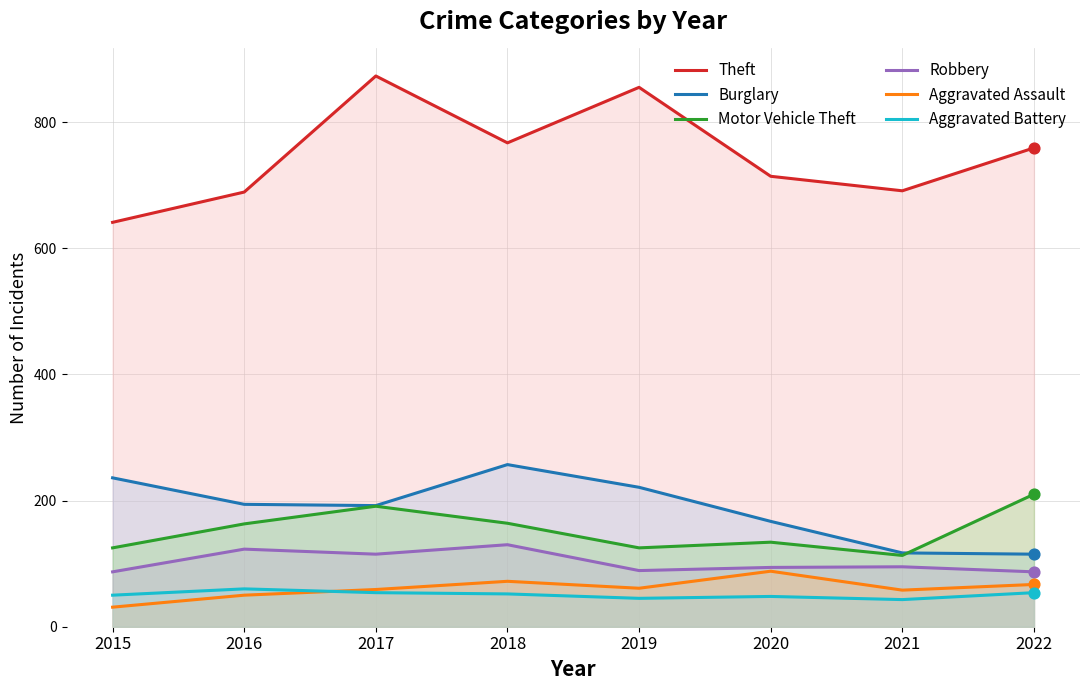

Which series has the widest spread of Y values?

Theft